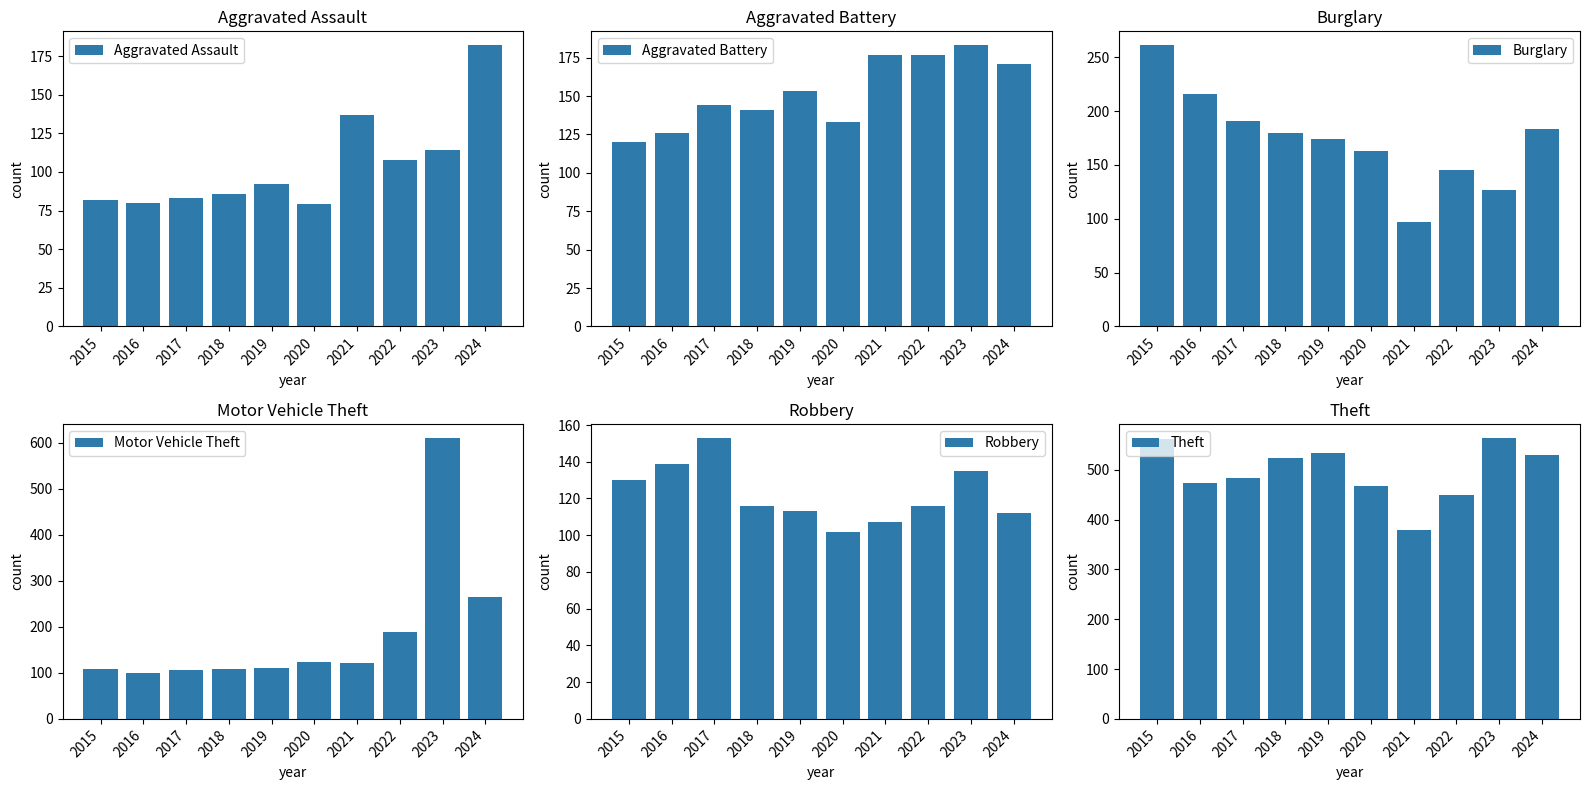

What is the smallest value displayed?

79